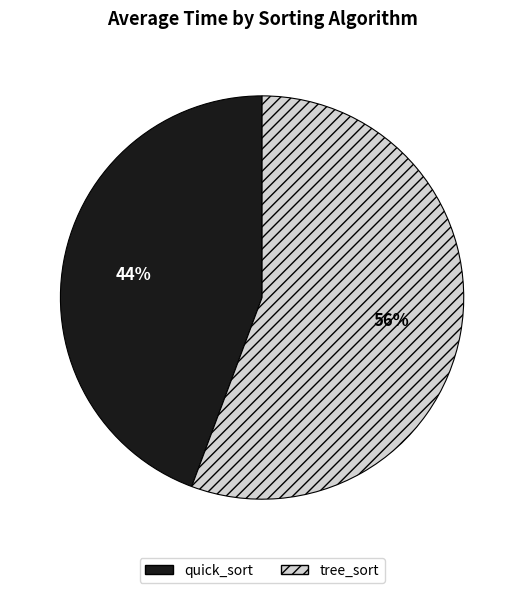

Which category accounts for the majority?

tree_sort